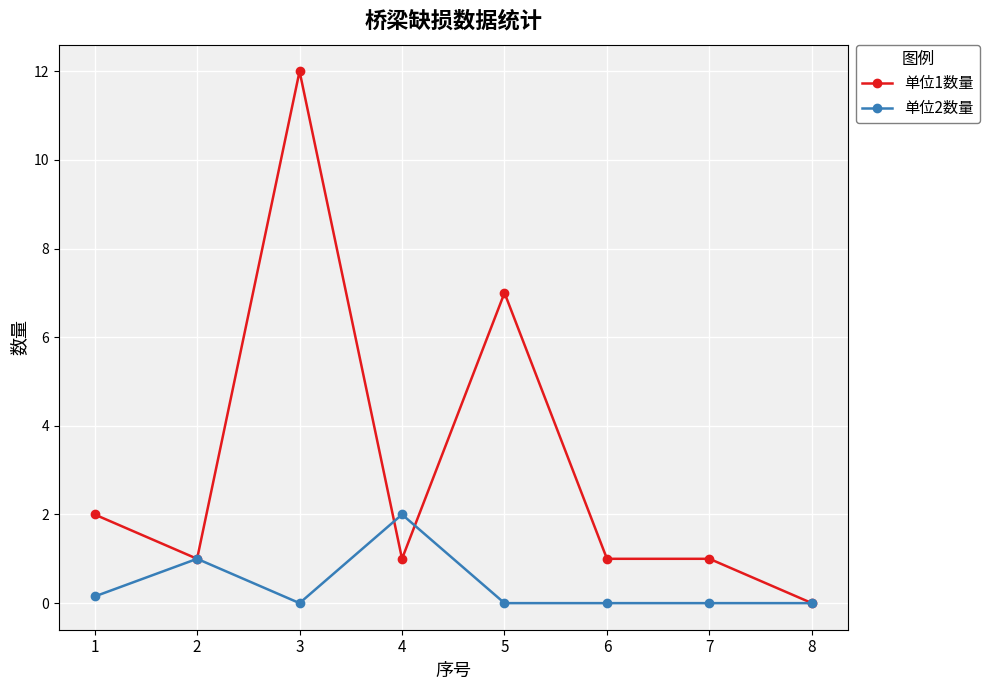

What is the value of the 单位2数量 point at the 4th from the left?

2.0